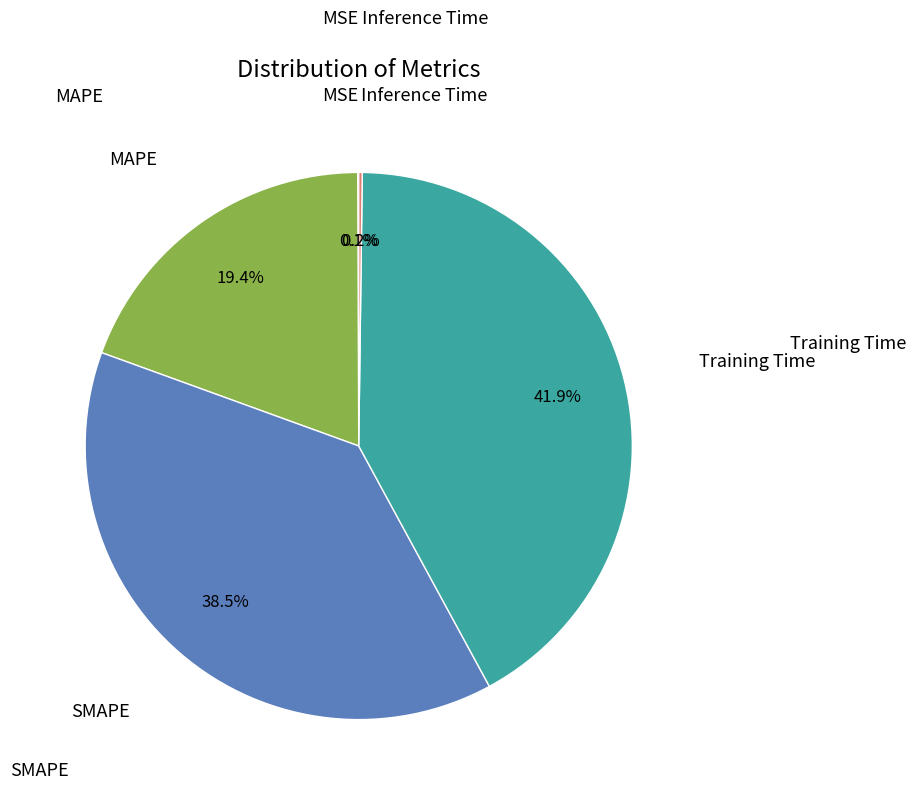

How many segments does this pie chart have?

5